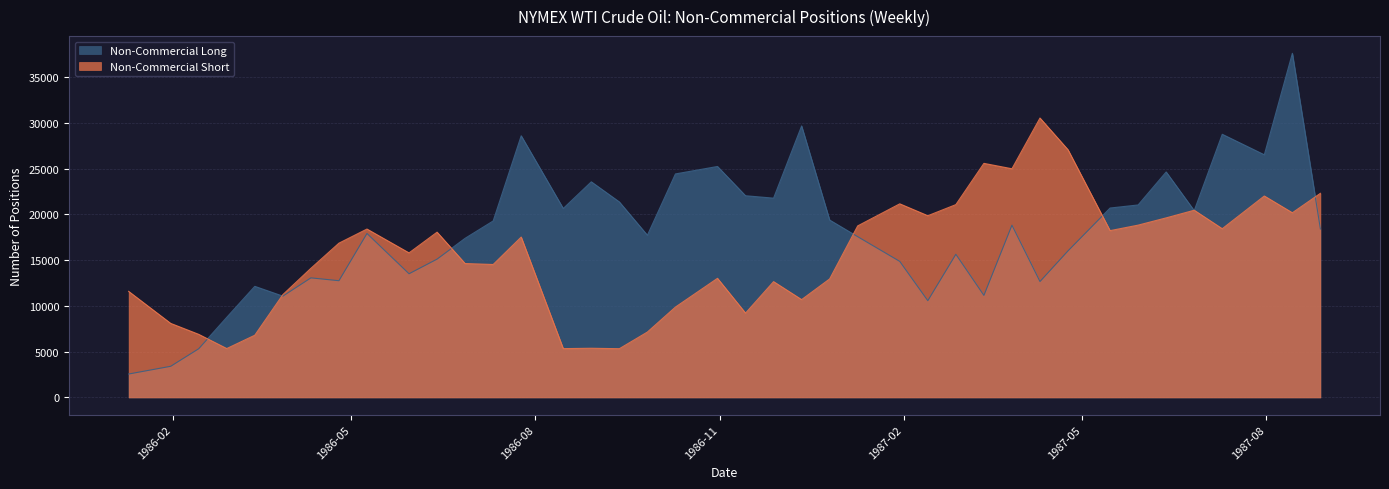

Which series has the largest total across all categories?

Non-Commercial Long